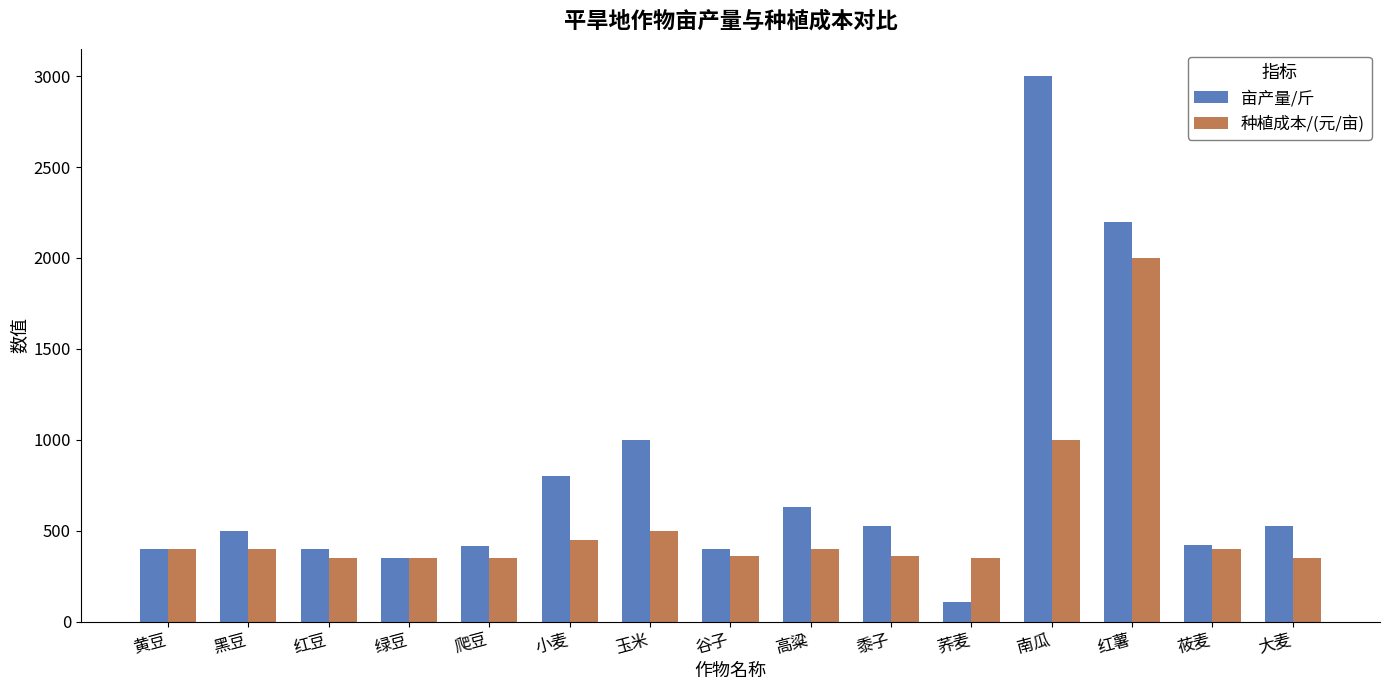

What is the difference between the maximum and minimum values in the 亩产量/斤 series?

2890